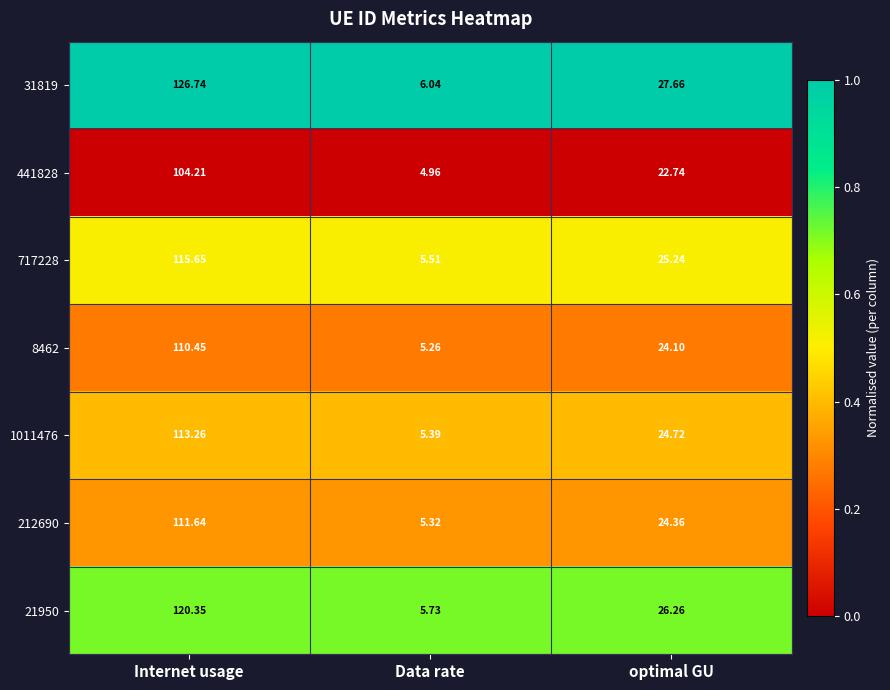

Where does the 717228 series first go above 25?

Internet usage